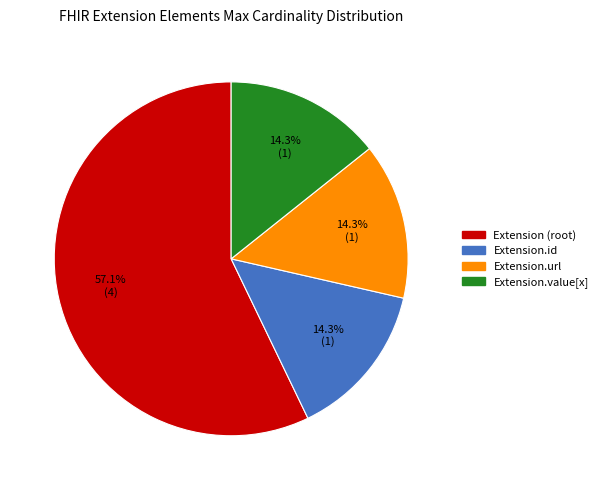

Does any single category account for the majority?

Yes